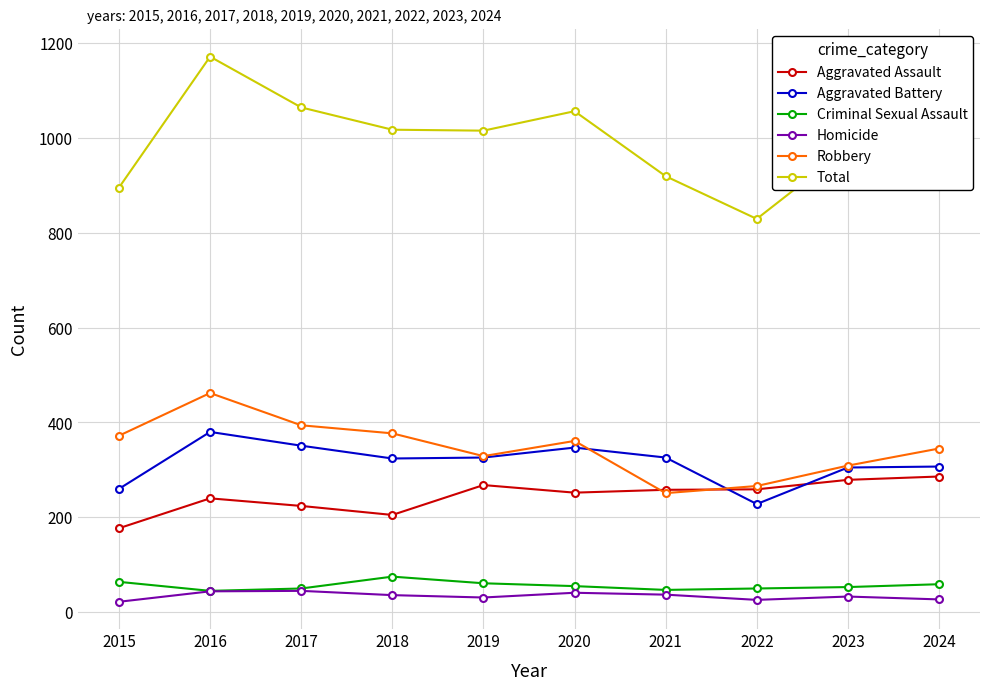

The value of Total at 2015 is 895. True or false?

True